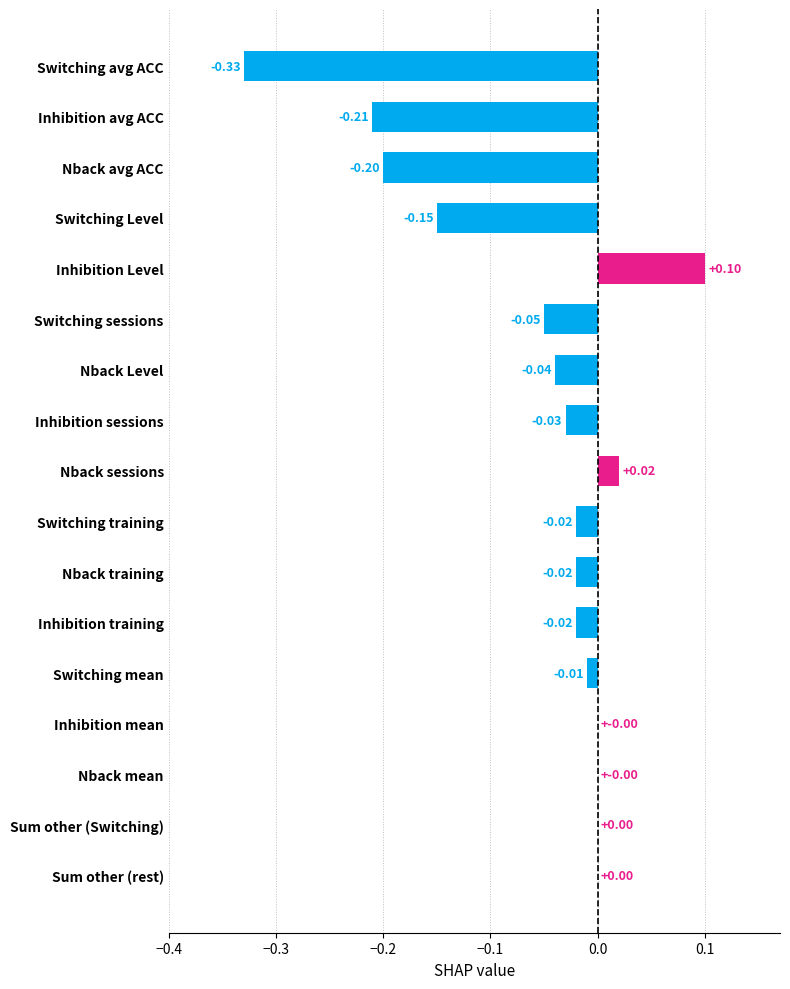

Which has a higher value, Sum other (rest) or Nback training?

Sum other (rest)